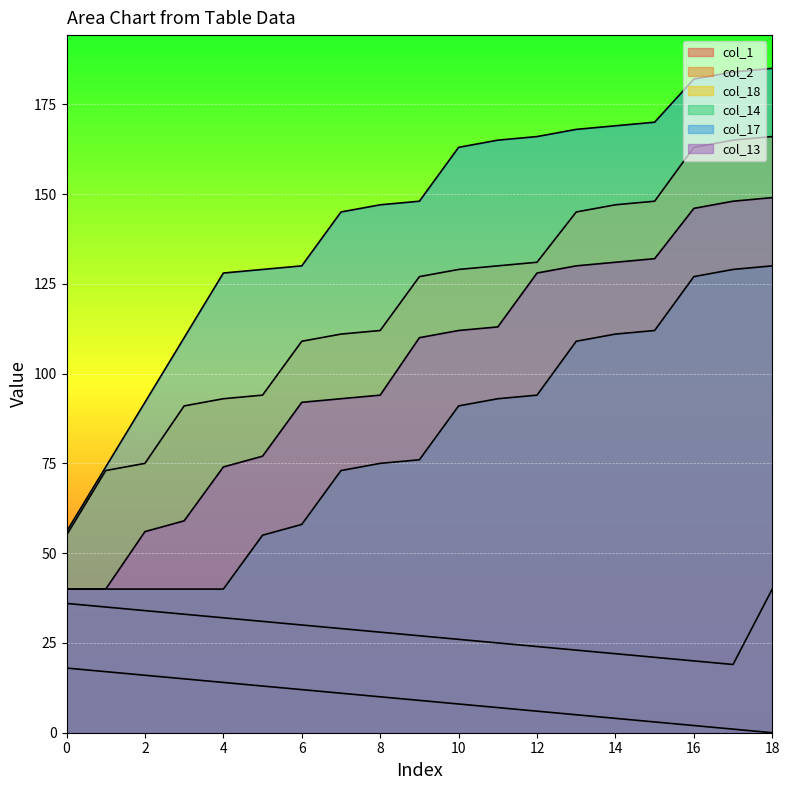

What is the difference between the highest and lowest values at 18?

185